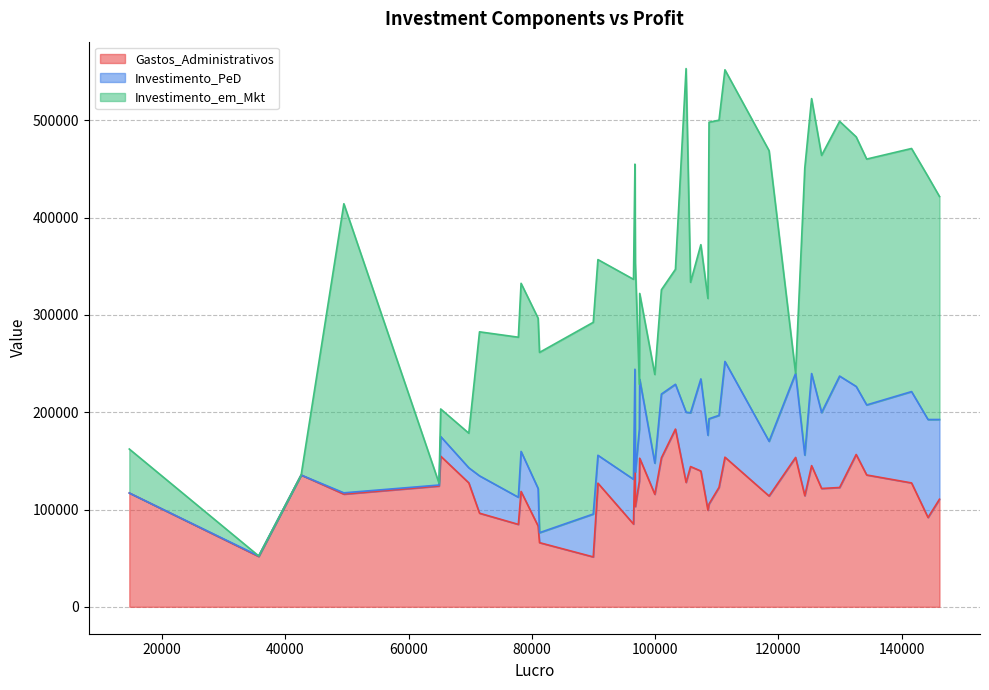

Count the number of categories in the chart.

40